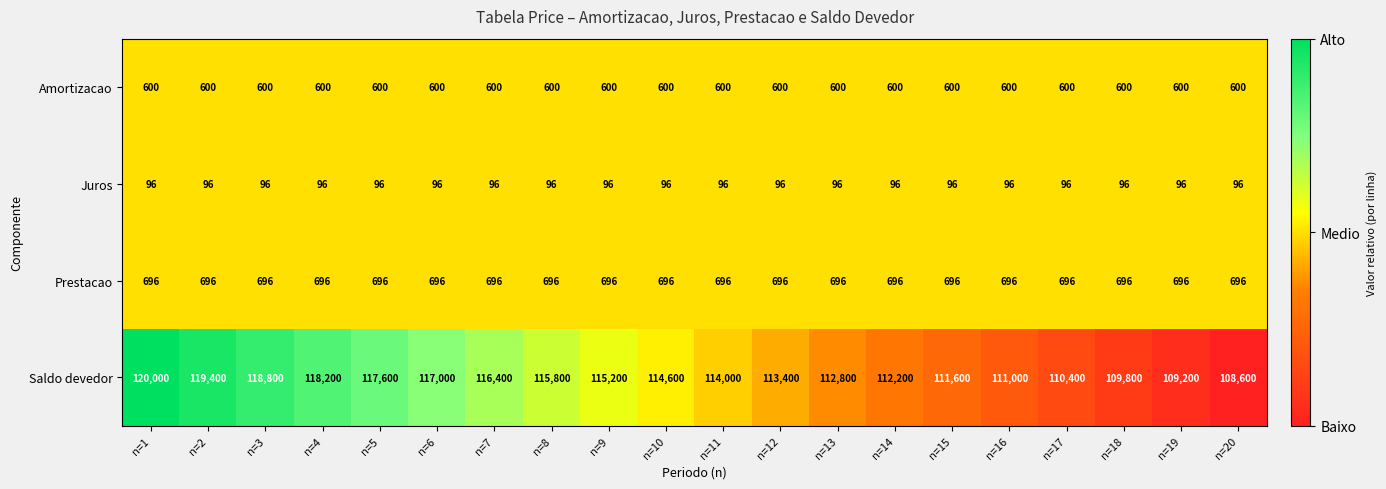

Which series has the largest range (max minus min)?

Saldo devedor